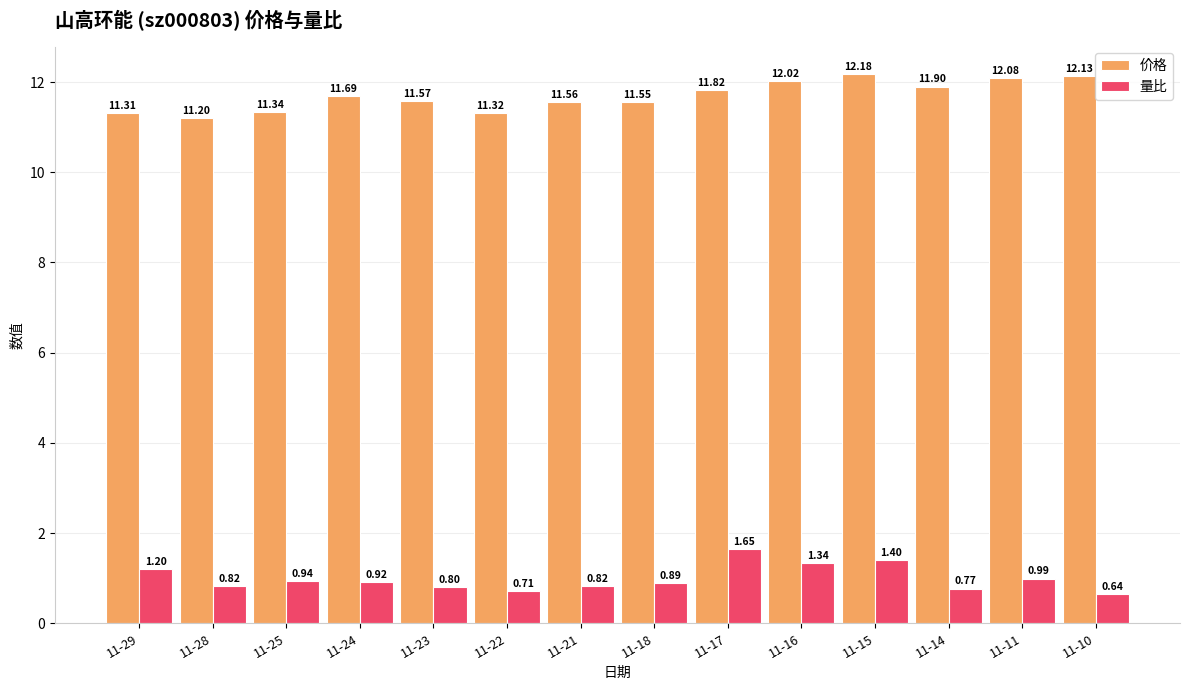

What is the value of the 价格 bar at the 4th from the left?

11.7